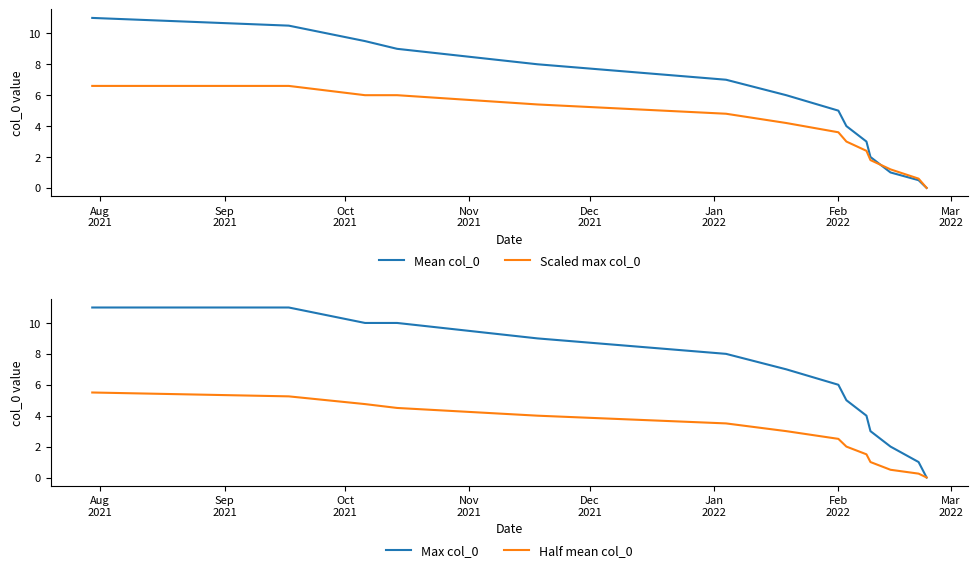

What is the maximum value for Scaled max col_0?

6.6